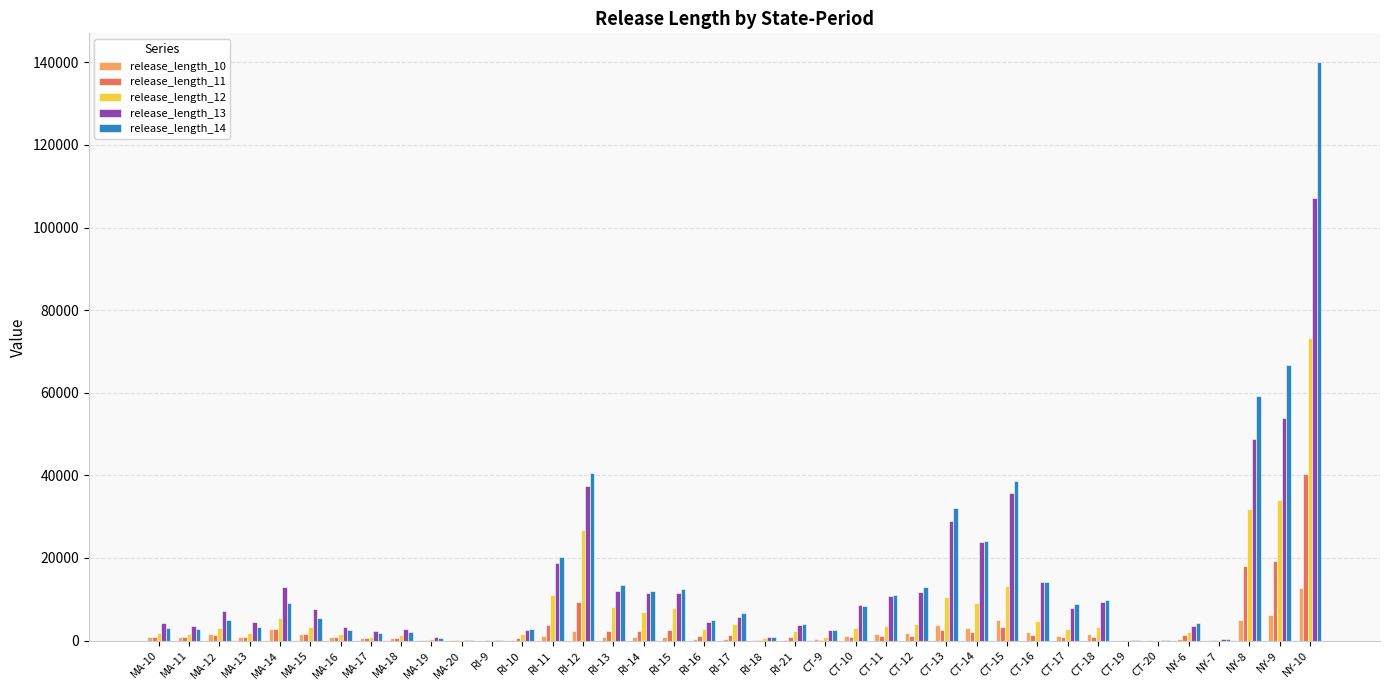

Is the value of release_length_13 at MA-14 greater than the value of release_length_12 at NY-10?

No